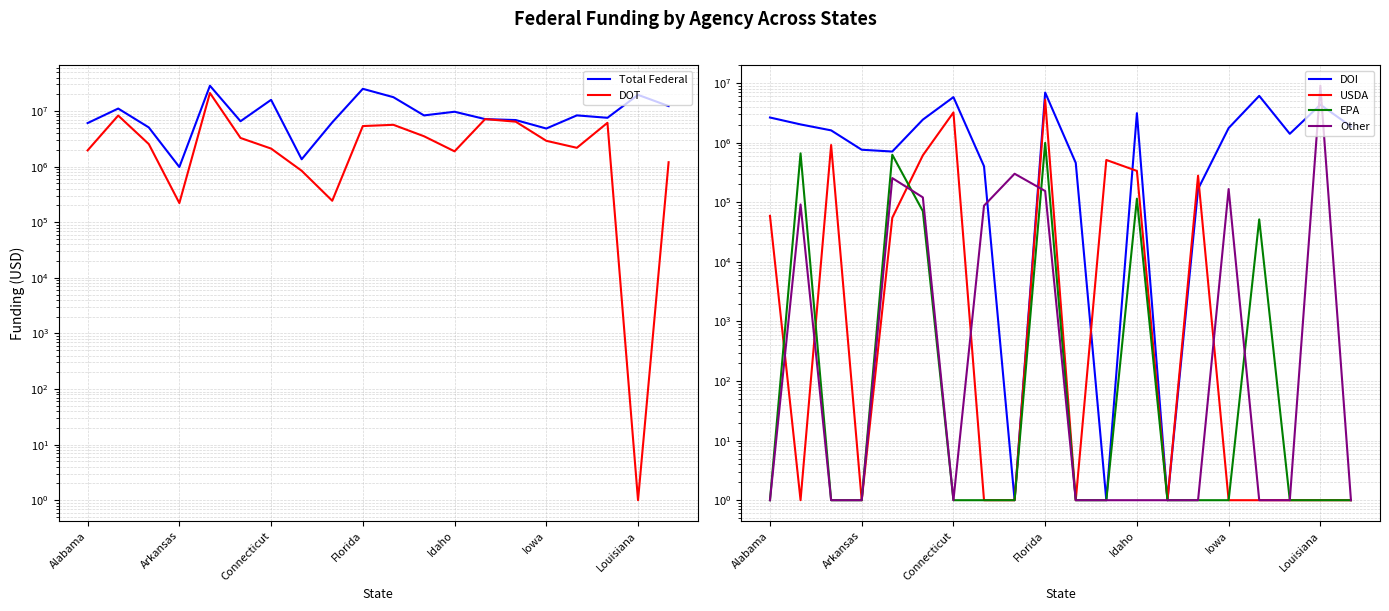

The value of DOI at Alabama is 2649550. True or false?

True